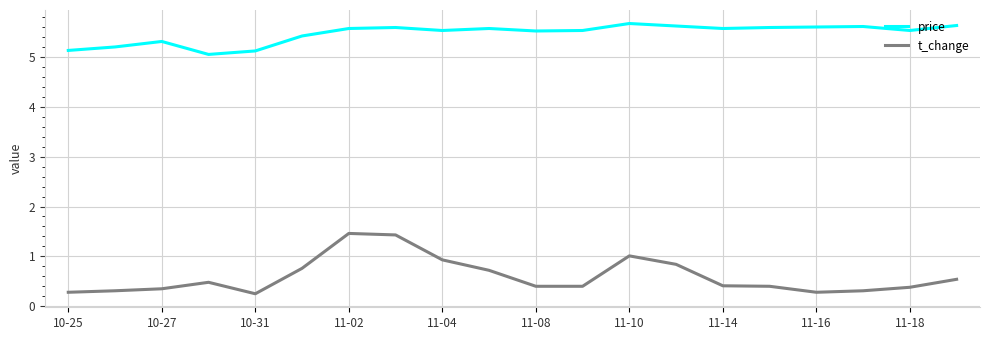

What is the sum of all price values?

109.4